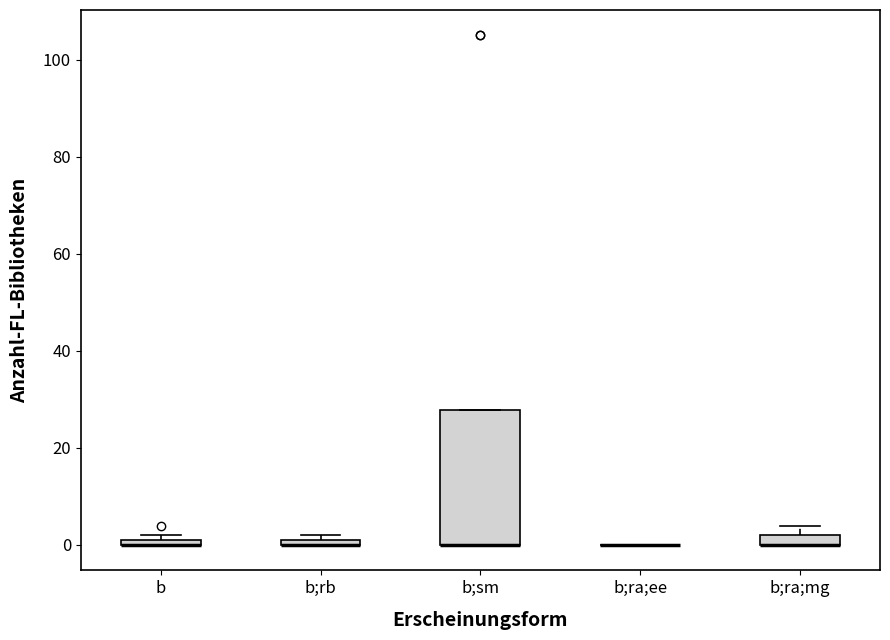

Comparing the boxes themselves (not the whiskers), which one is the tallest?

b;sm